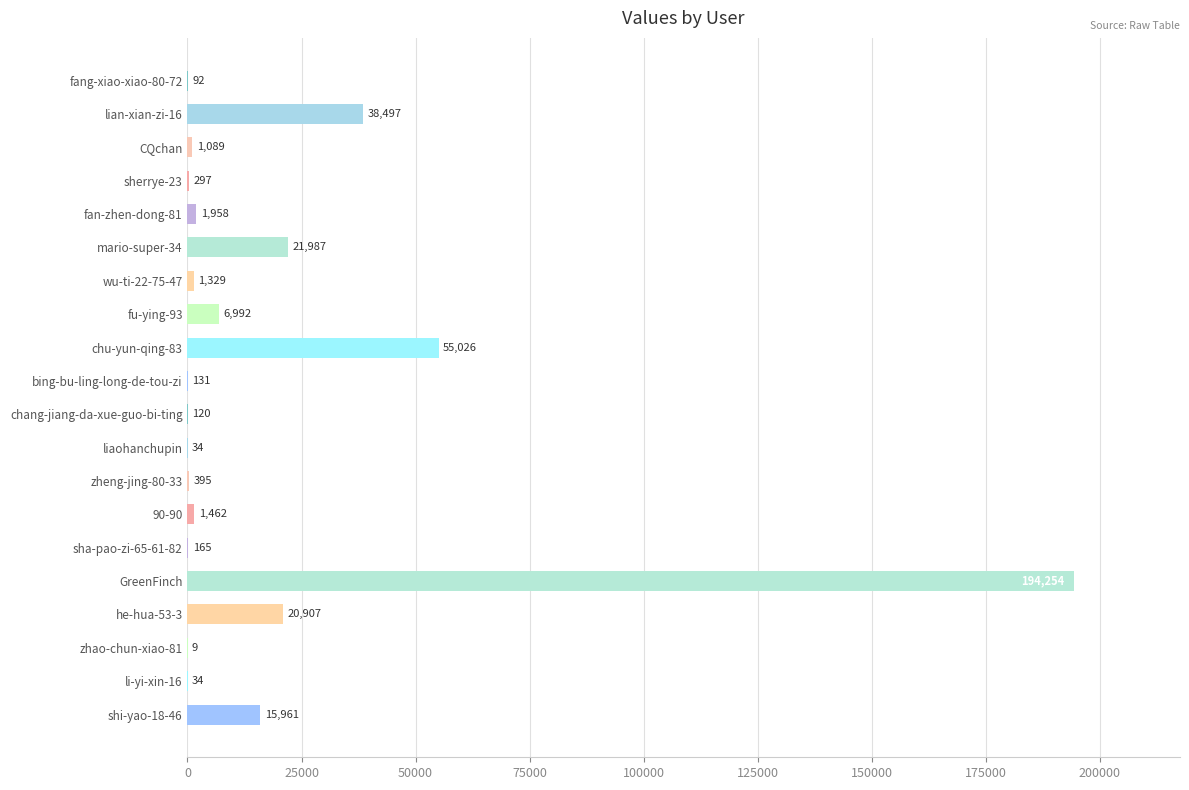

Which has a higher value, sha-pao-zi-65-61-82 or li-yi-xin-16?

sha-pao-zi-65-61-82